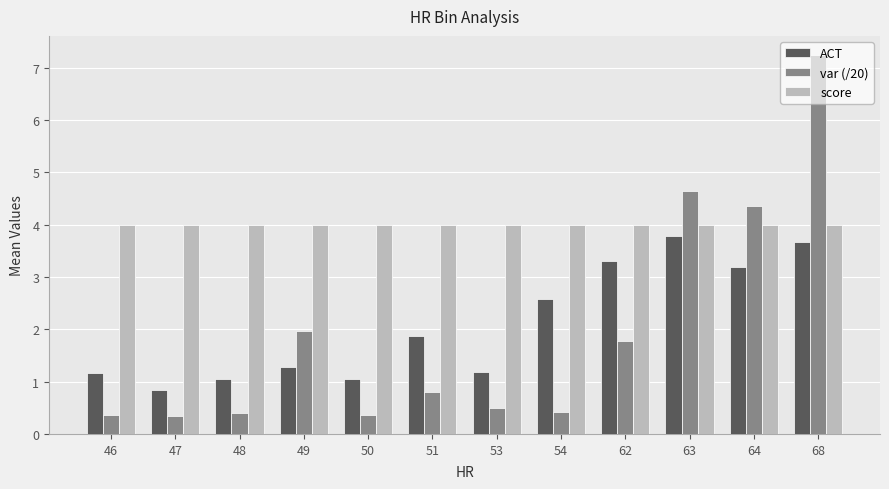

Between 48 and 62, which series saw the biggest shift?

ACT